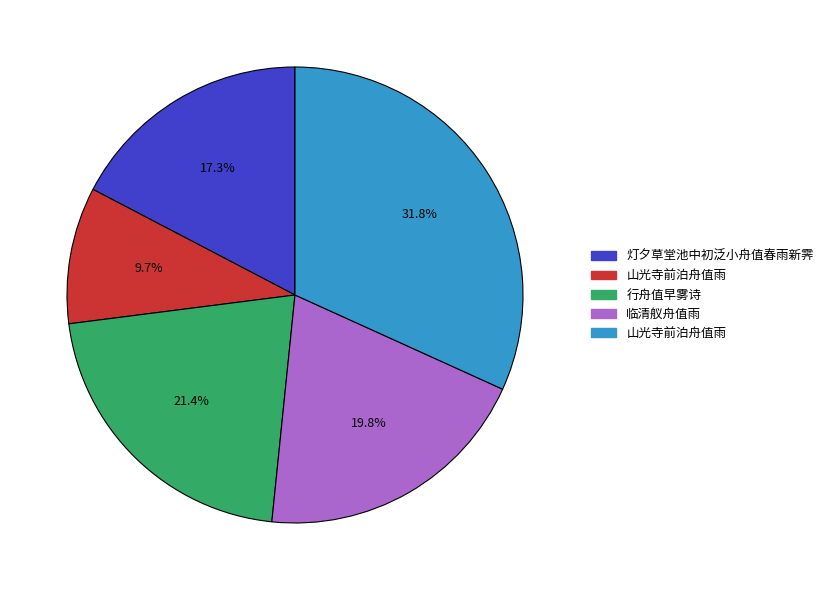

Is there any slice that represents more than half of the pie?

No